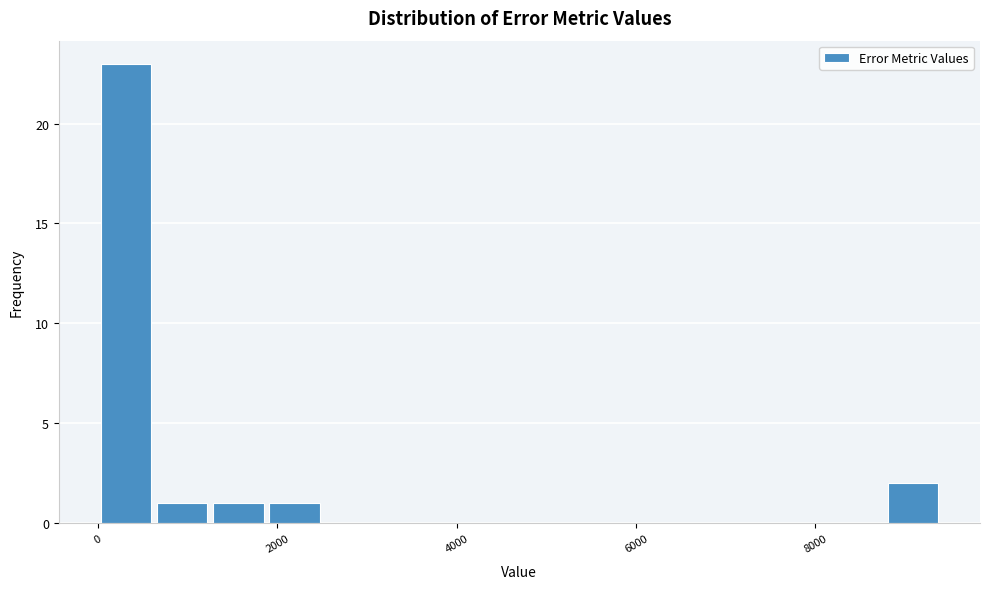

Around what value on the x-axis is the tallest bar? Give the approximate position of its centre, as read against the axis.

400